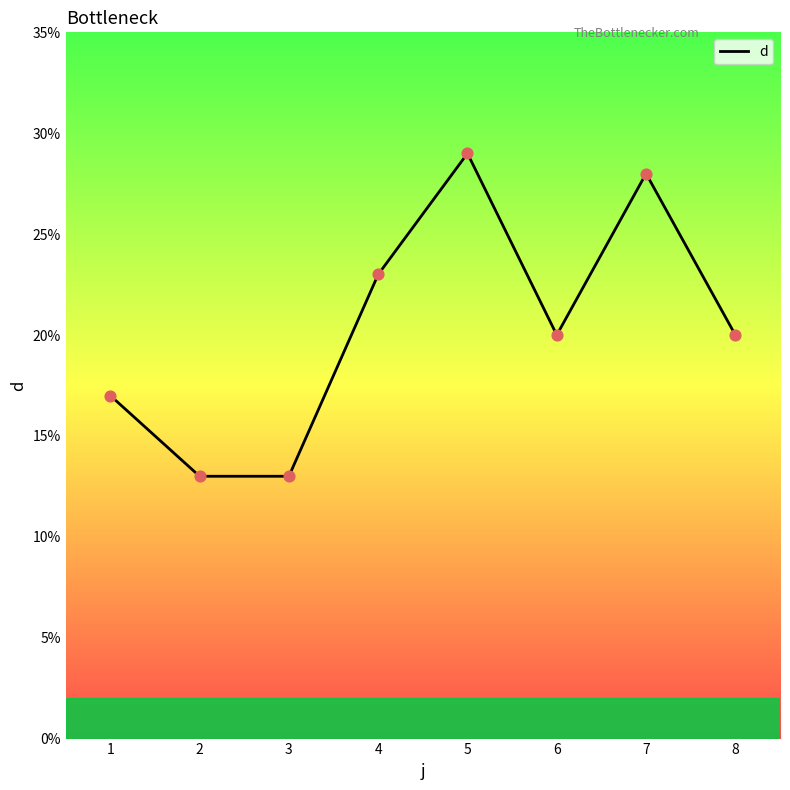

What is the ratio of the value at 3 to the value at 4?

0.6